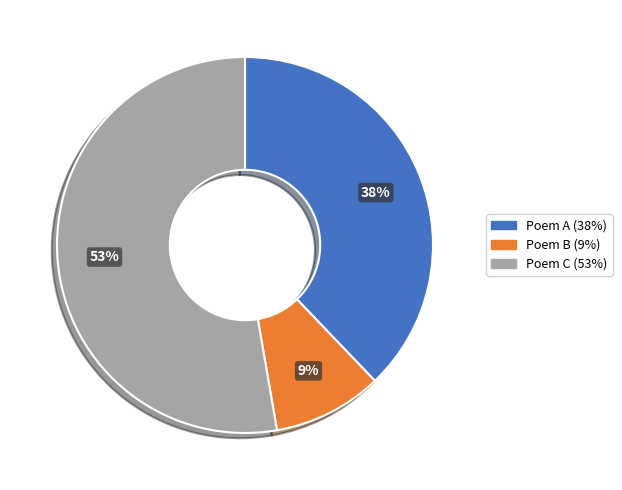

Is there a majority slice in this chart?

Yes